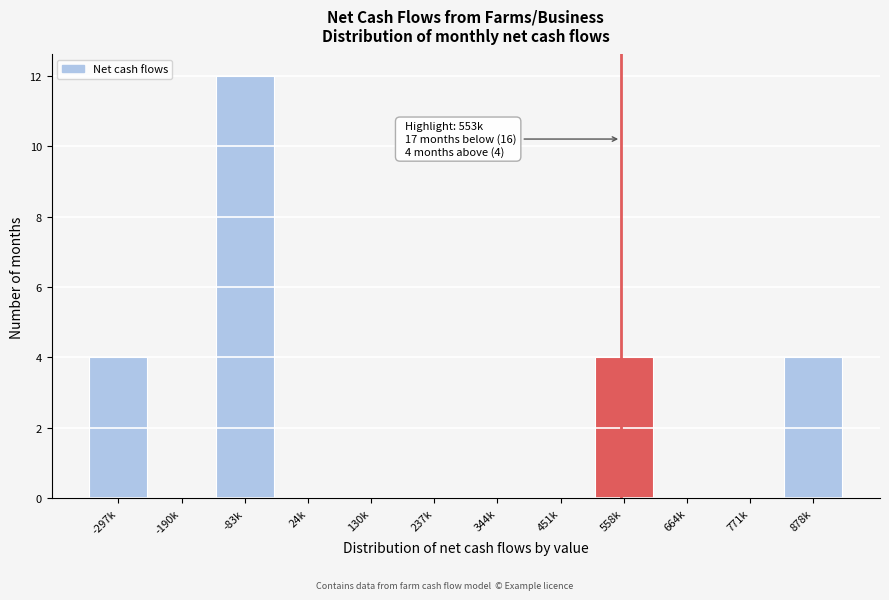

Reading right to left, list all the values displayed in this chart.

878k=4	771k=0	664k=0	558k=4	451k=0	344k=0	237k=0	130k=0	24k=0	-83k=12	-190k=0	-297k=4